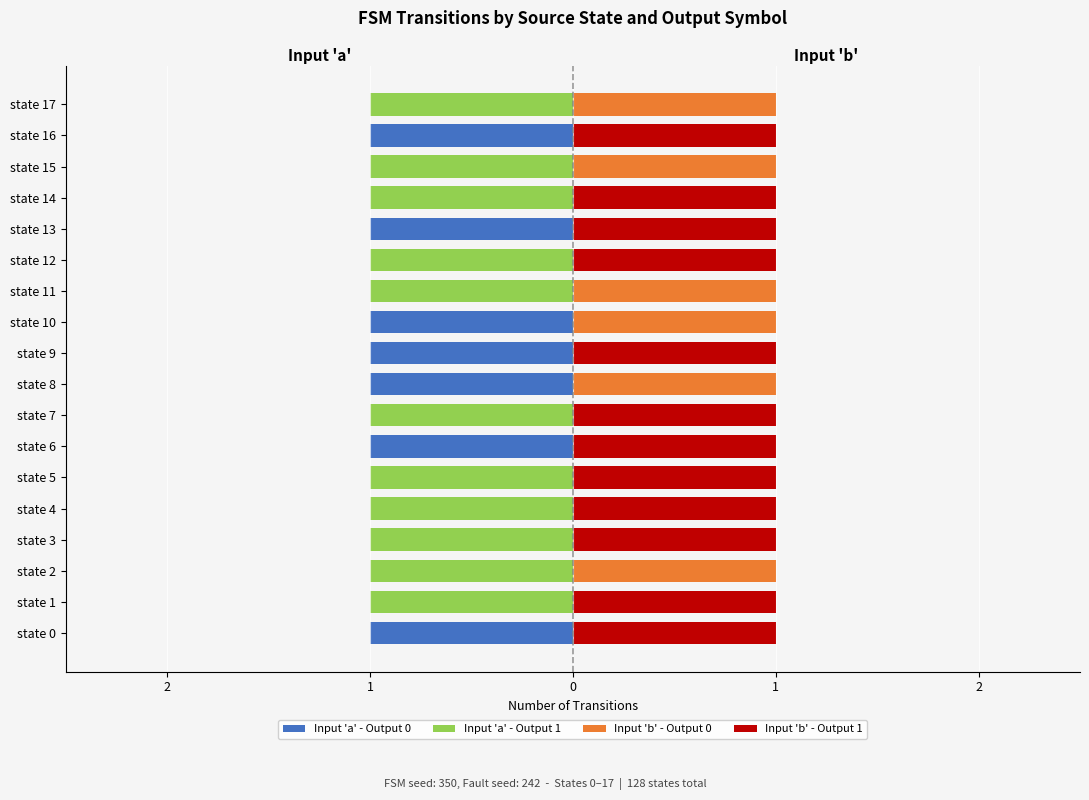

Are the bars horizontal?

Yes